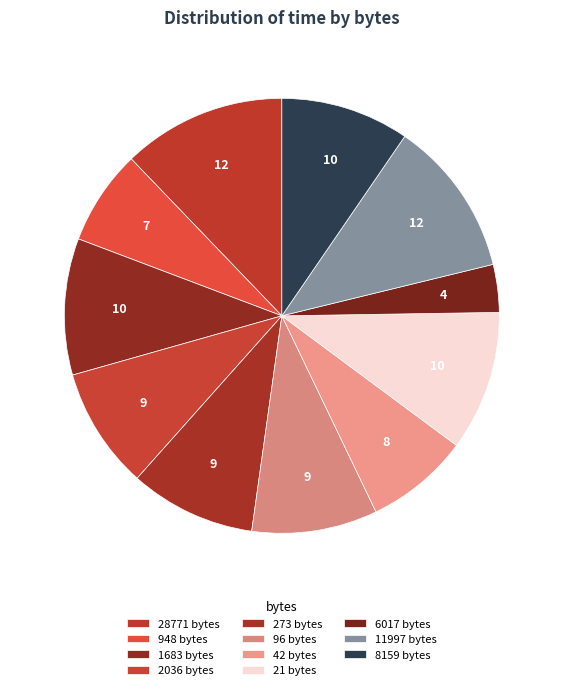

How many segments does this pie chart have?

11